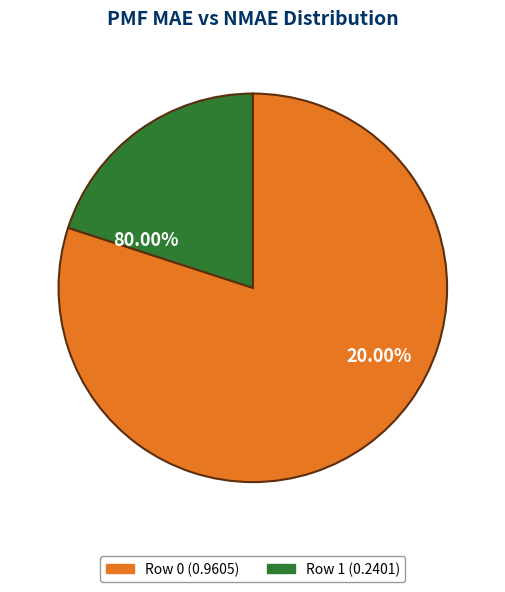

To the nearest percent, what is the average slice percentage?

50%